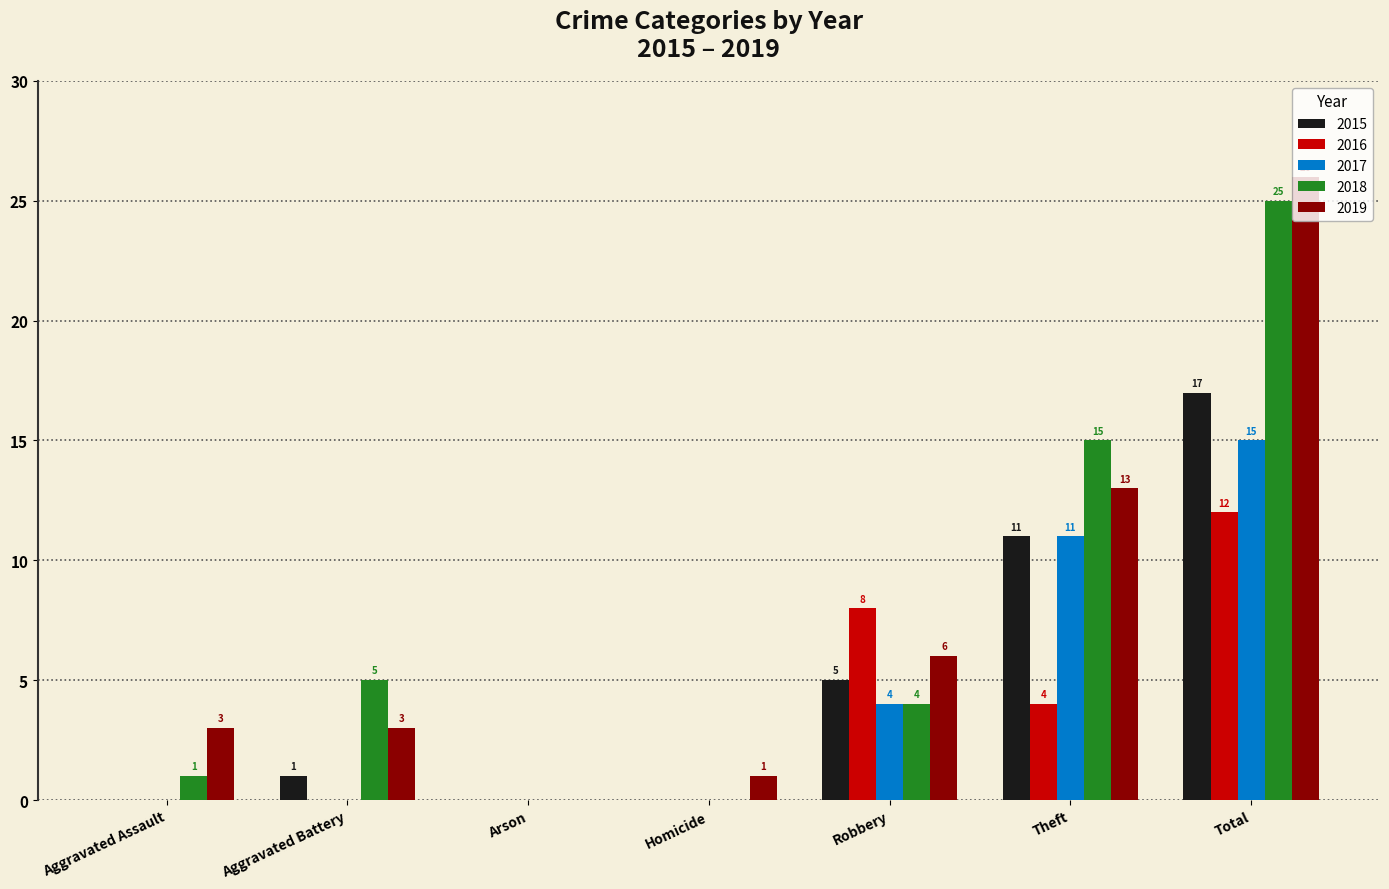

Is the value of 2018 at Theft greater than the value of 2016 at Aggravated Battery?

Yes